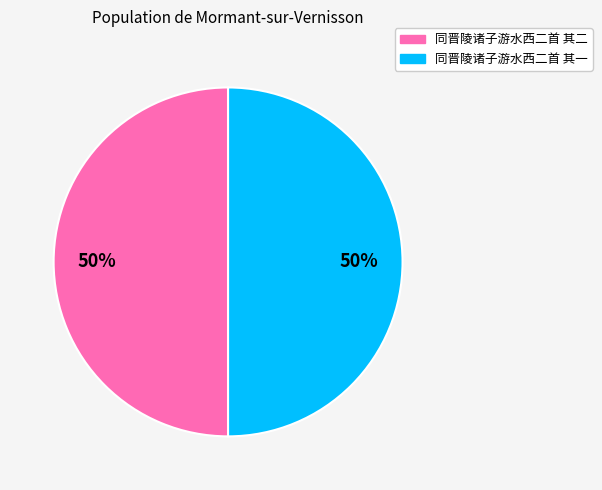

What percentage is the 同晋陵诸子游水西二首 其二 slice, to the nearest percent?

50%